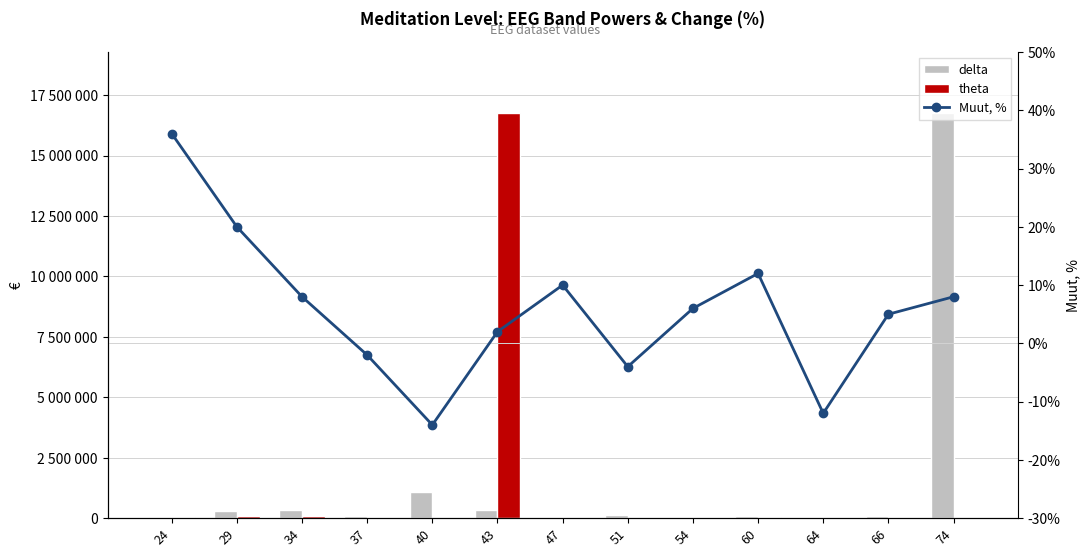

What is the total value across all series at 51?

158515